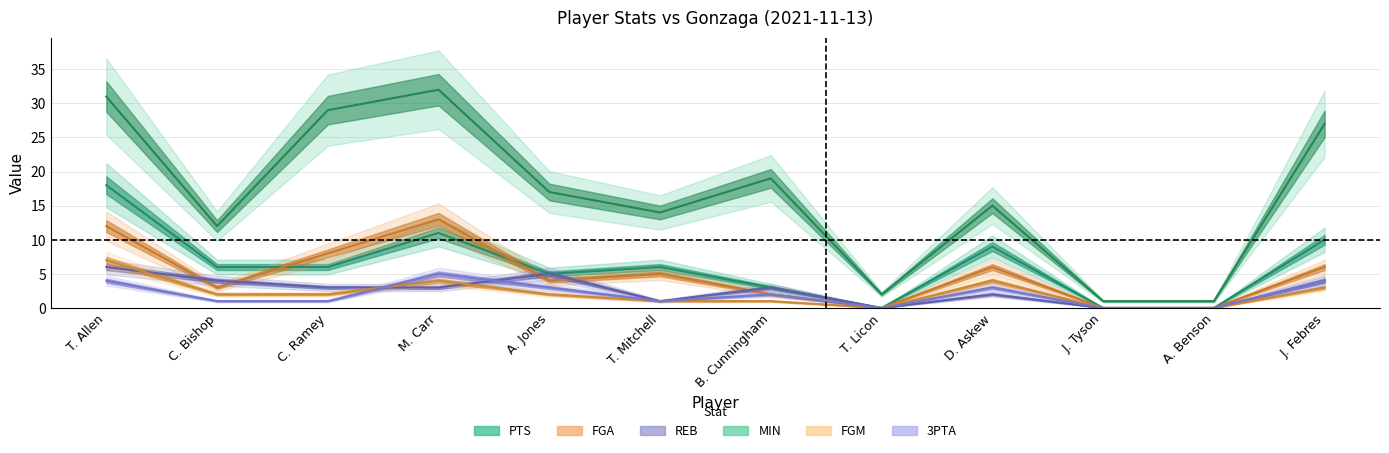

In REB, how many points are higher than both neighbors (excluding endpoints)?

3